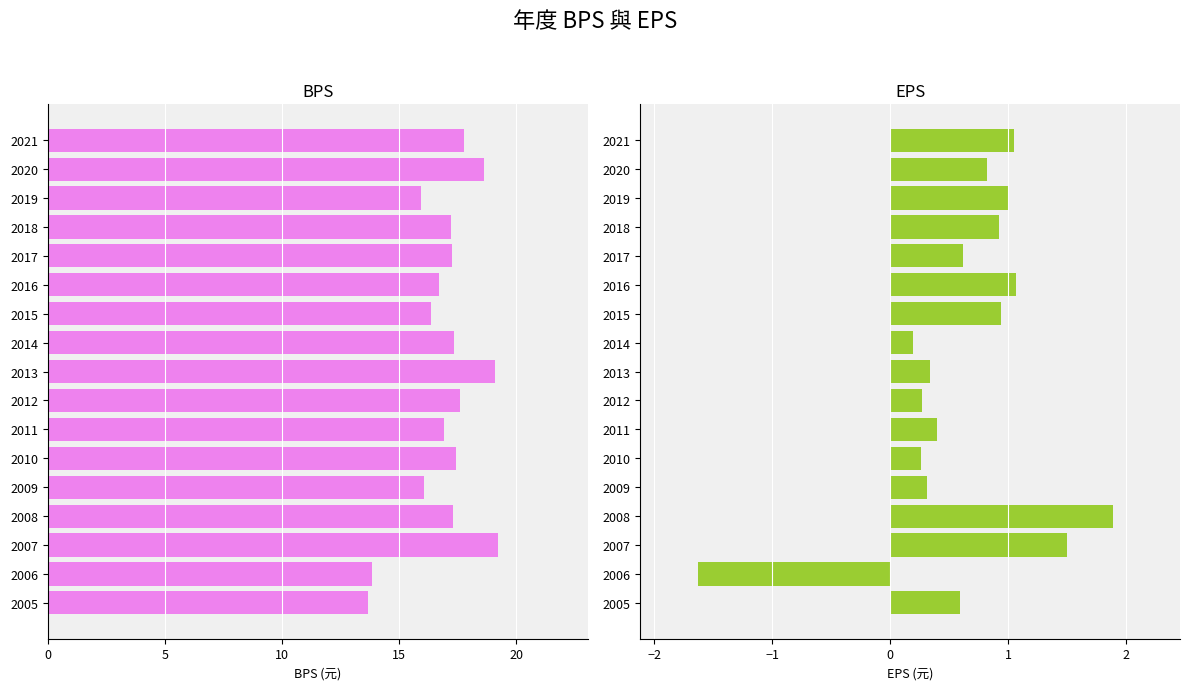

Between 2007 and 2013, which is larger?

2007